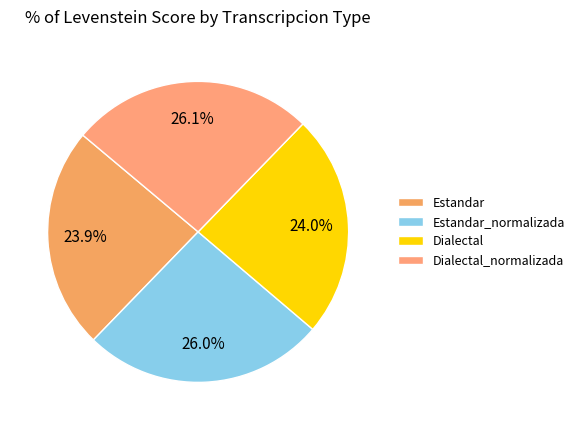

The Estandar_normalizada slice represents 35% of the pie. True or false?

False